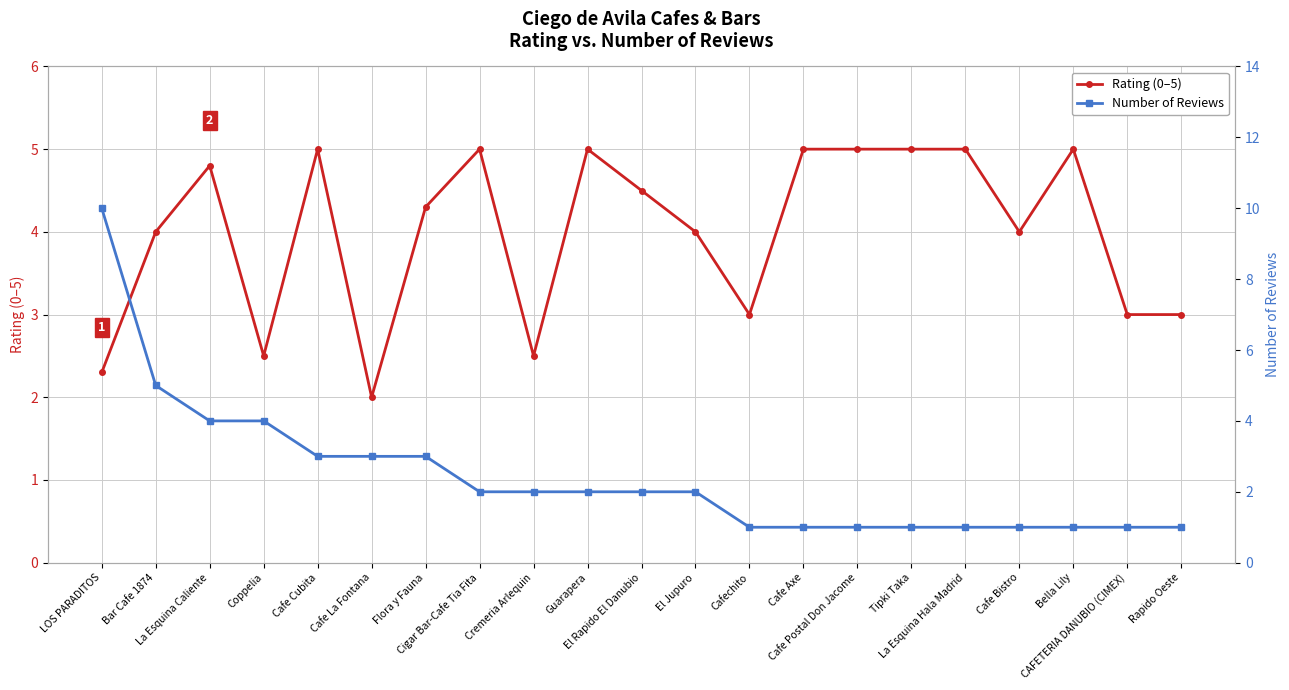

Where does the Rating (0–5) series first go above 4?

La Esquina Caliente